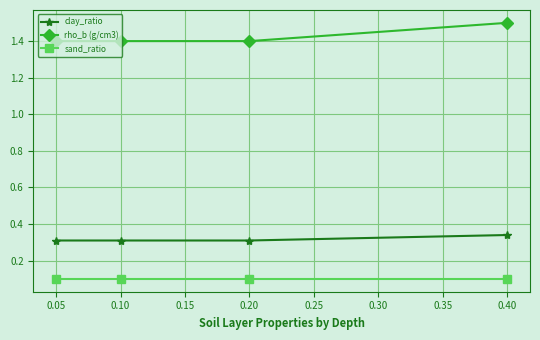

What is the greatest value displayed?

1.5